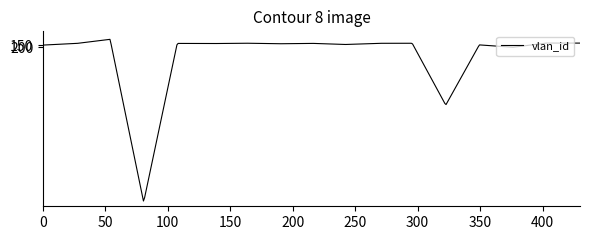

What is the difference between the maximum and minimum values?

4066.2